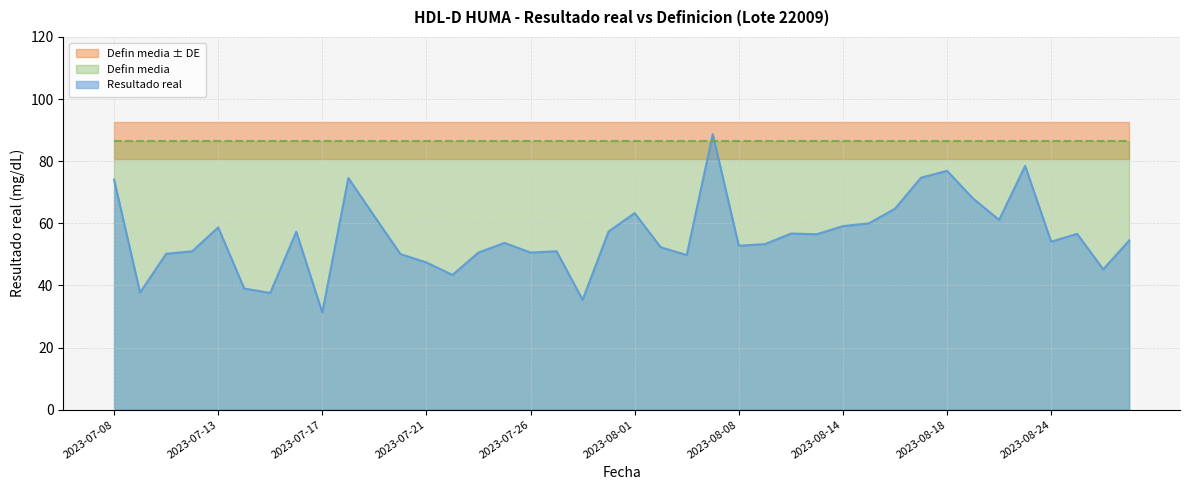

Which category has the lowest value in the Resultado real series?

2023-07-17